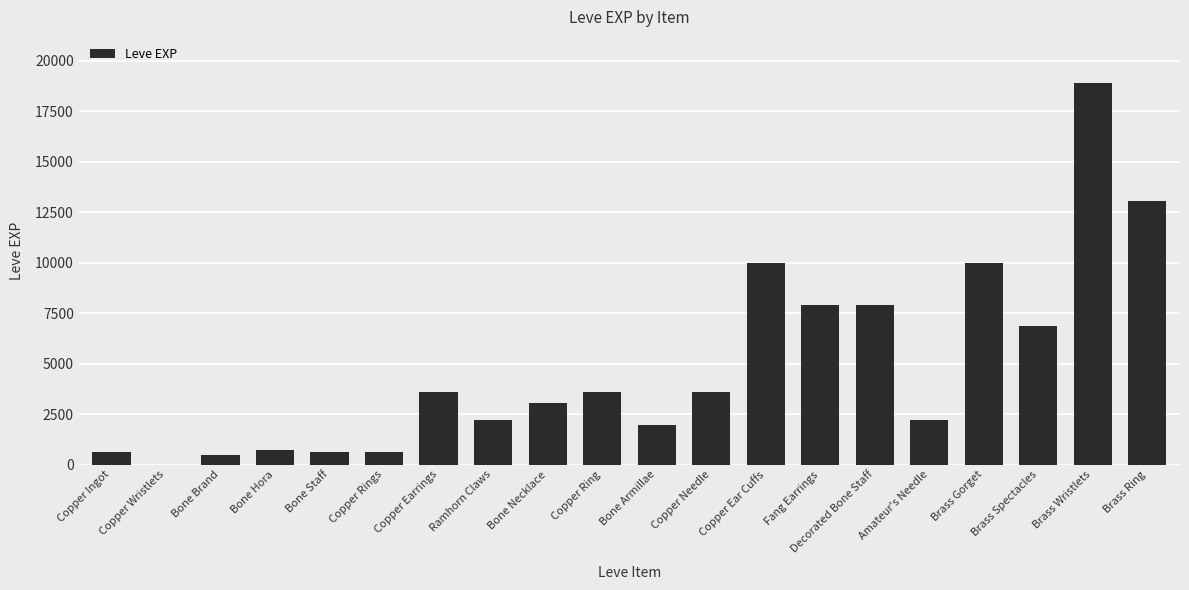

The chart shows a value of 1 at Copper Wristlets. True or false?

True